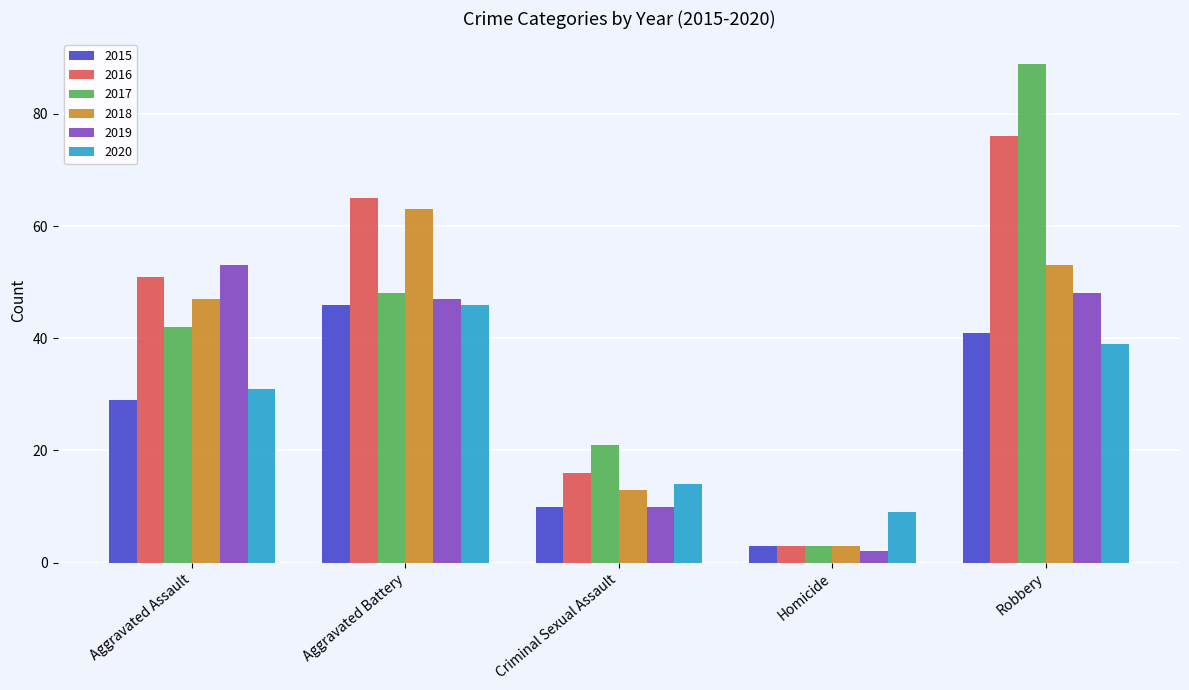

Which series has the largest total across all categories?

2016